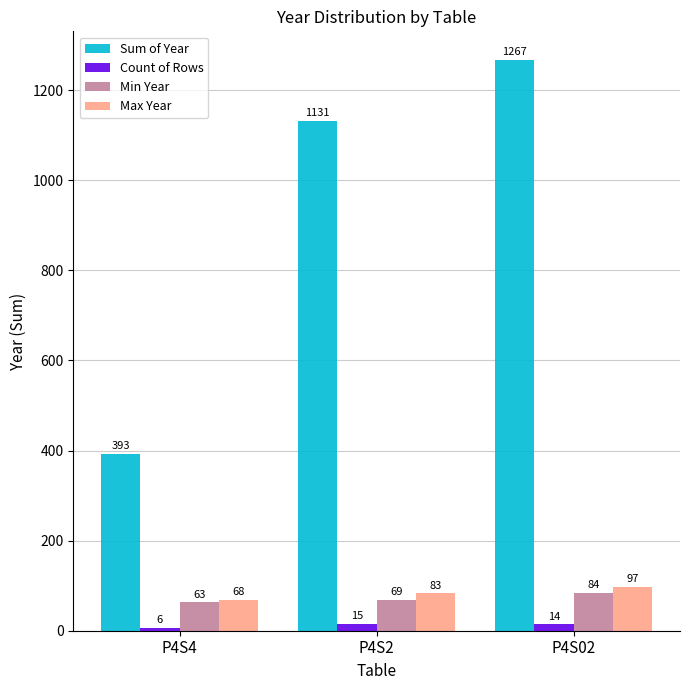

What is the value of the Sum of Year bar at the 2nd from the left?

1131